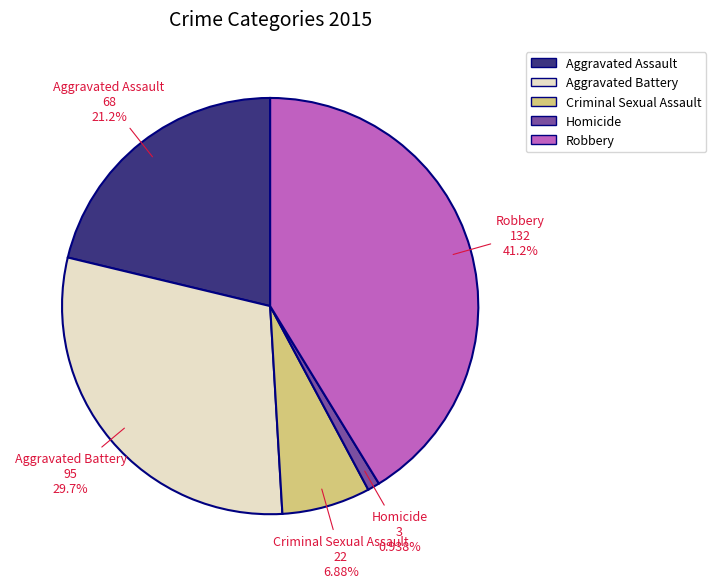

Is there any slice that represents more than half of the pie?

No